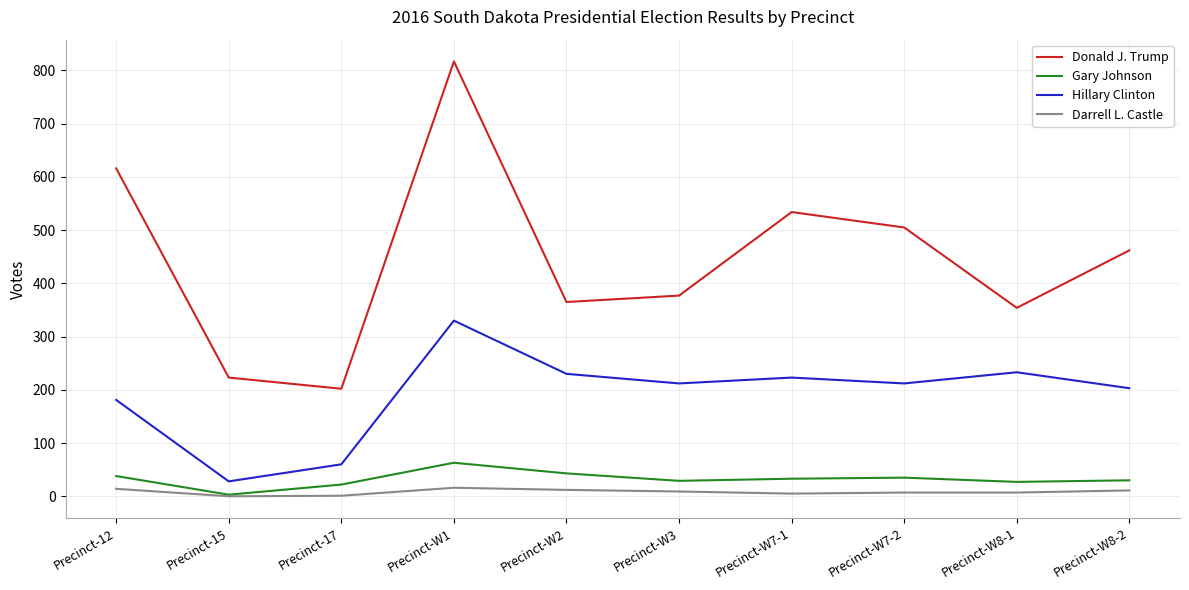

Which series has the largest total across all categories?

Donald J. Trump